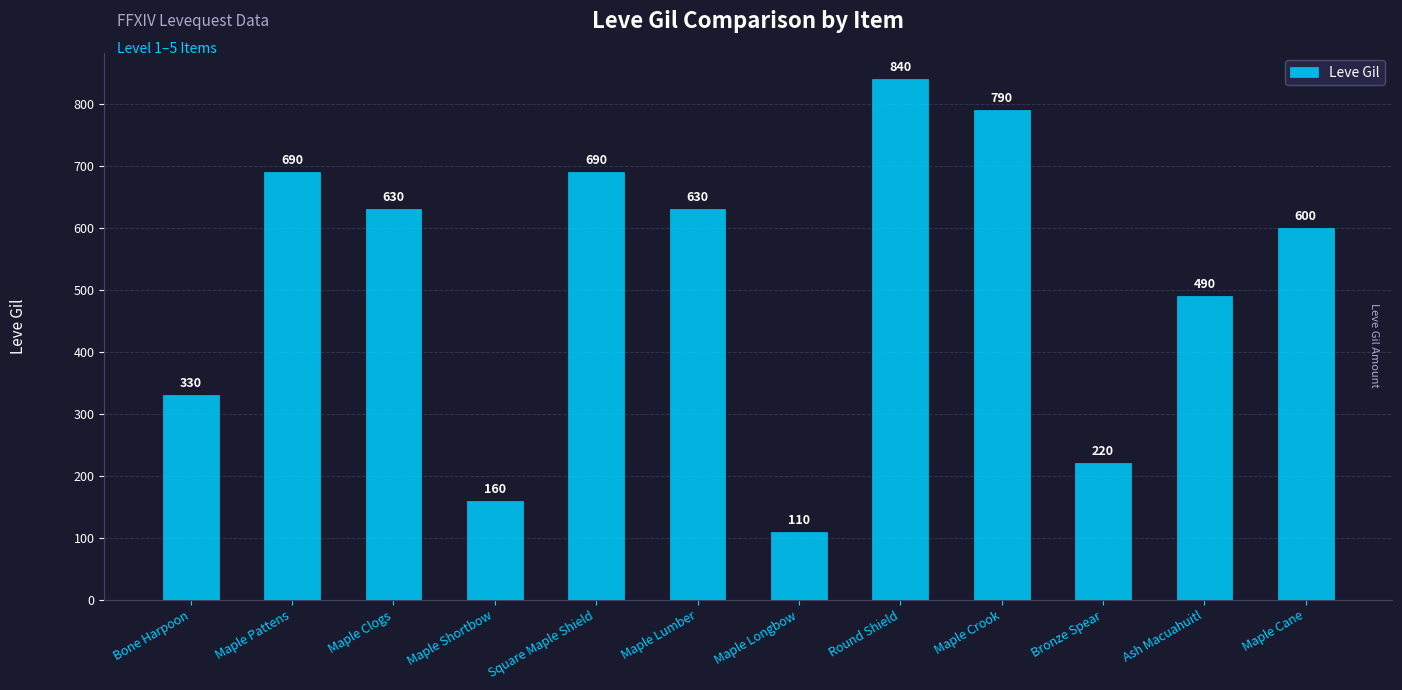

True or false: the data shows 78 at Maple Shortbow.

False